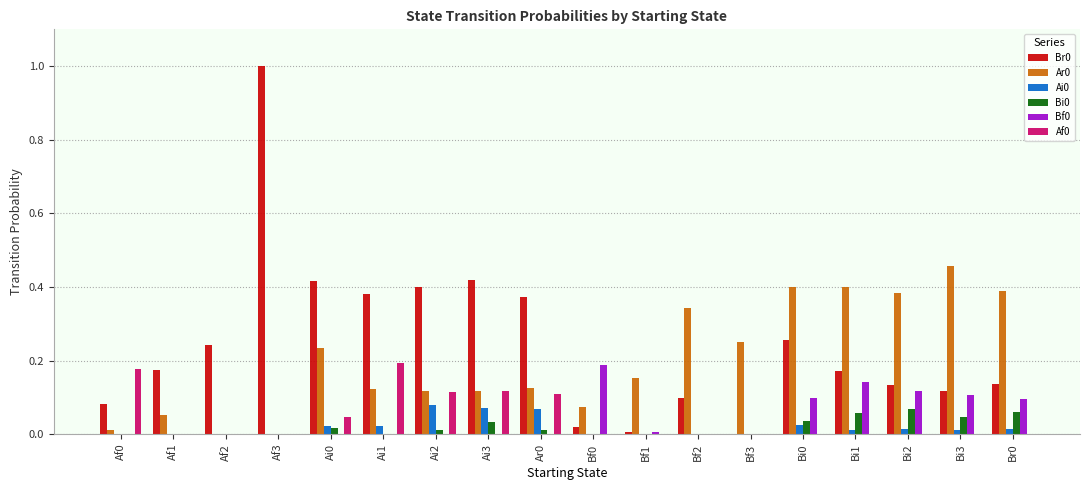

What is the maximum value shown in the chart?

1.0